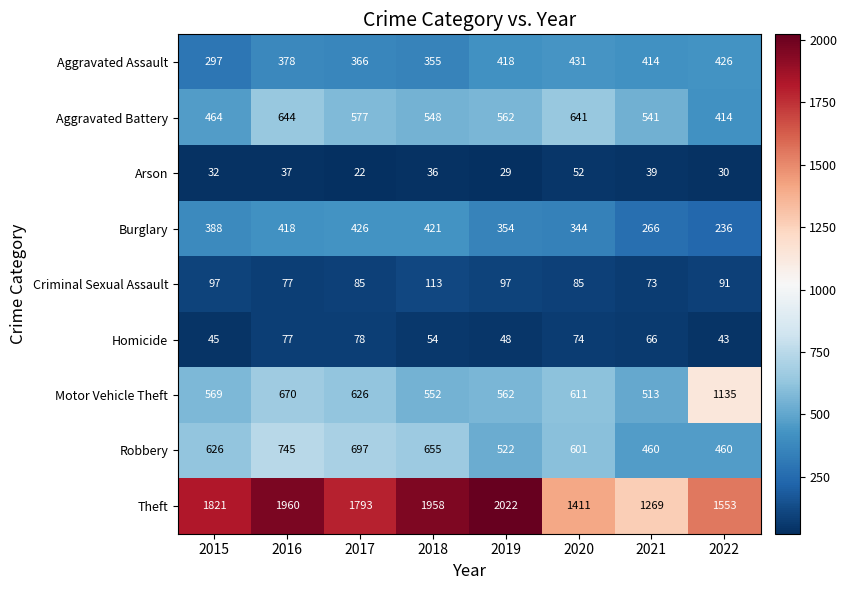

True or false: Criminal Sexual Assault has a value of 85 at 2017.

True